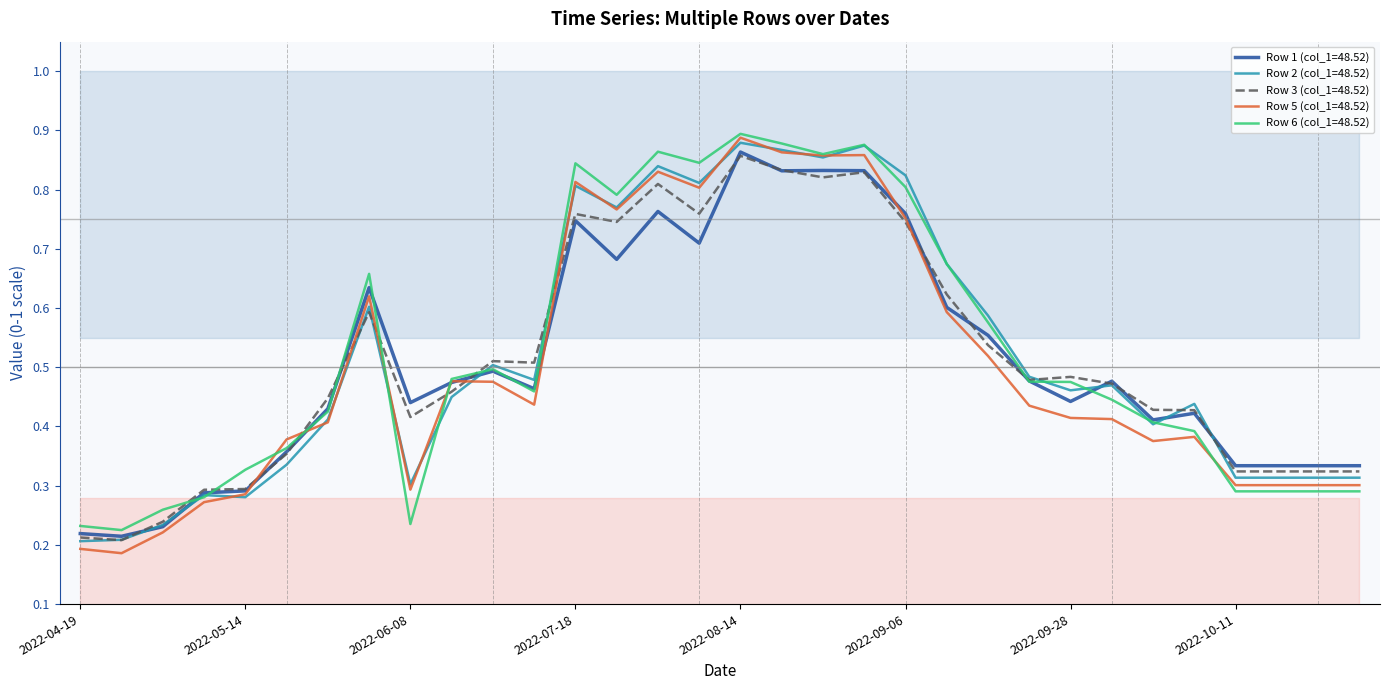

Reading right to left, what are all the values shown in this chart?

Row 1 (col_1=48.52): 2022-10-31=0.3	2022-10-21=0.3	2022-10-13=0.3	2022-10-11=0.3	2022-10-08=0.4	2022-10-06=0.4	2022-10-01=0.5	2022-09-28=0.4	2022-09-23=0.5	2022-09-18=0.6	2022-09-08=0.6	2022-09-06=0.8	2022-09-03=0.8	2022-08-19=0.8	2022-08-17=0.8	2022-08-14=0.9	2022-07-28=0.7	2022-07-23=0.8	2022-07-20=0.7	2022-07-18=0.7	2022-07-13=0.5	2022-06-23=0.5	2022-06-15=0.5	2022-06-08=0.4	2022-05-31=0.6	2022-05-21=0.4	2022-05-16=0.4	2022-05-14=0.3	2022-05-01=0.3	2022-04-26=0.2	2022-04-21=0.2	2022-04-19=0.2
Row 2 (col_1=48.52): 2022-10-31=0.3	2022-10-21=0.3	2022-10-13=0.3	2022-10-11=0.3	2022-10-08=0.4	2022-10-06=0.4	2022-10-01=0.5	2022-09-28=0.5	2022-09-23=0.5	2022-09-18=0.6	2022-09-08=0.7	2022-09-06=0.8	2022-09-03=0.9	2022-08-19=0.9	2022-08-17=0.9	2022-08-14=0.9	2022-07-28=0.8	2022-07-23=0.8	2022-07-20=0.8	2022-07-18=0.8	2022-07-13=0.5	2022-06-23=0.5	2022-06-15=0.4	2022-06-08=0.3	2022-05-31=0.6	2022-05-21=0.4	2022-05-16=0.3	2022-05-14=0.3	2022-05-01=0.3	2022-04-26=0.2	2022-04-21=0.2	2022-04-19=0.2
Row 3 (col_1=48.52): 2022-10-31=0.3	2022-10-21=0.3	2022-10-13=0.3	2022-10-11=0.3	2022-10-08=0.4	2022-10-06=0.4	2022-10-01=0.5	2022-09-28=0.5	2022-09-23=0.5	2022-09-18=0.5	2022-09-08=0.6	2022-09-06=0.7	2022-09-03=0.8	2022-08-19=0.8	2022-08-17=0.8	2022-08-14=0.9	2022-07-28=0.8	2022-07-23=0.8	2022-07-20=0.7	2022-07-18=0.8	2022-07-13=0.5	2022-06-23=0.5	2022-06-15=0.5	2022-06-08=0.4	2022-05-31=0.6	2022-05-21=0.4	2022-05-16=0.4	2022-05-14=0.3	2022-05-01=0.3	2022-04-26=0.2	2022-04-21=0.2	2022-04-19=0.2
Row 5 (col_1=48.52): 2022-10-31=0.3	2022-10-21=0.3	2022-10-13=0.3	2022-10-11=0.3	2022-10-08=0.4	2022-10-06=0.4	2022-10-01=0.4	2022-09-28=0.4	2022-09-23=0.4	2022-09-18=0.5	2022-09-08=0.6	2022-09-06=0.8	2022-09-03=0.9	2022-08-19=0.9	2022-08-17=0.9	2022-08-14=0.9	2022-07-28=0.8	2022-07-23=0.8	2022-07-20=0.8	2022-07-18=0.8	2022-07-13=0.4	2022-06-23=0.5	2022-06-15=0.5	2022-06-08=0.3	2022-05-31=0.6	2022-05-21=0.4	2022-05-16=0.4	2022-05-14=0.3	2022-05-01=0.3	2022-04-26=0.2	2022-04-21=0.2	2022-04-19=0.2
Row 6 (col_1=48.52): 2022-10-31=0.3	2022-10-21=0.3	2022-10-13=0.3	2022-10-11=0.3	2022-10-08=0.4	2022-10-06=0.4	2022-10-01=0.4	2022-09-28=0.5	2022-09-23=0.5	2022-09-18=0.6	2022-09-08=0.7	2022-09-06=0.8	2022-09-03=0.9	2022-08-19=0.9	2022-08-17=0.9	2022-08-14=0.9	2022-07-28=0.8	2022-07-23=0.9	2022-07-20=0.8	2022-07-18=0.8	2022-07-13=0.5	2022-06-23=0.5	2022-06-15=0.5	2022-06-08=0.2	2022-05-31=0.7	2022-05-21=0.4	2022-05-16=0.4	2022-05-14=0.3	2022-05-01=0.3	2022-04-26=0.3	2022-04-21=0.2	2022-04-19=0.2